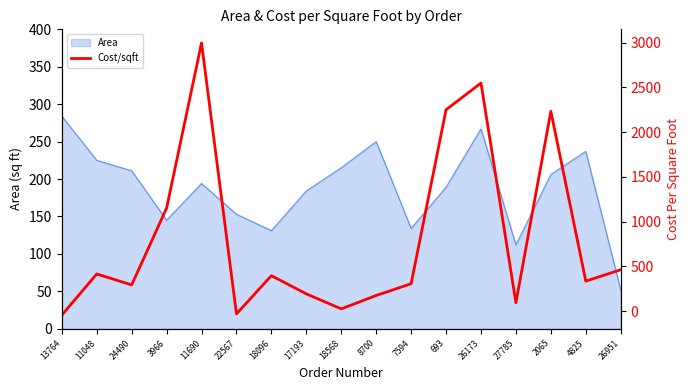

Where does the data first go above 335?

11048